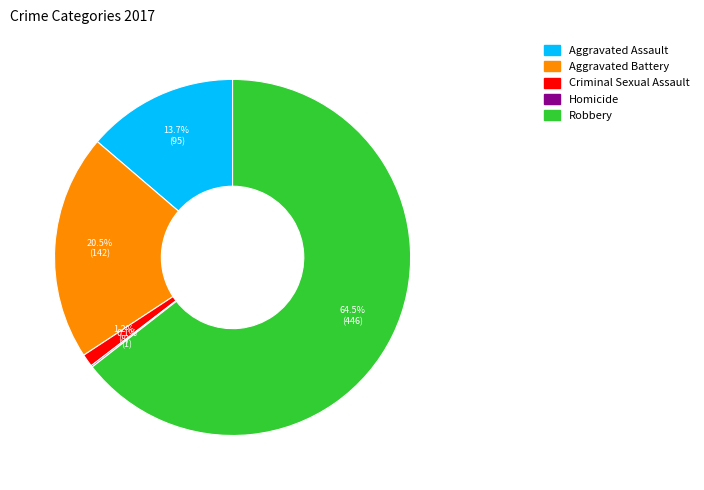

What percentage is NOT represented by Criminal Sexual Assault?

98.8%